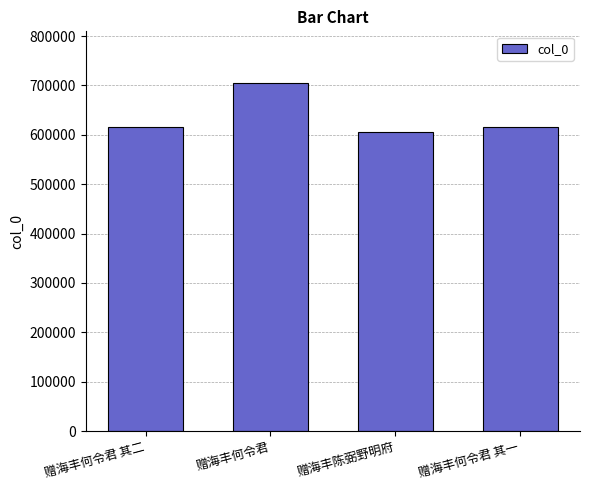

What is the label of the 2nd bar from the left?

赠海丰何令君